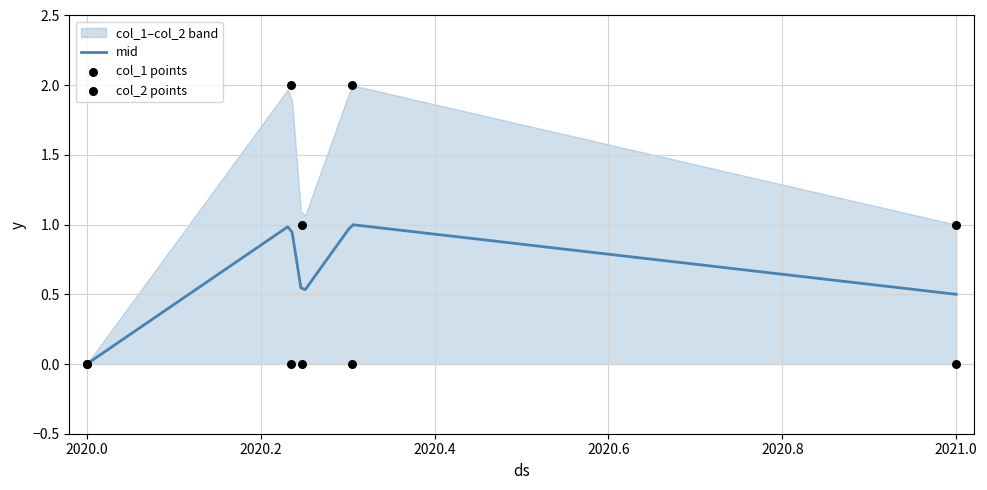

Between 2020.6 and 2020.4, which is larger?

2020.4